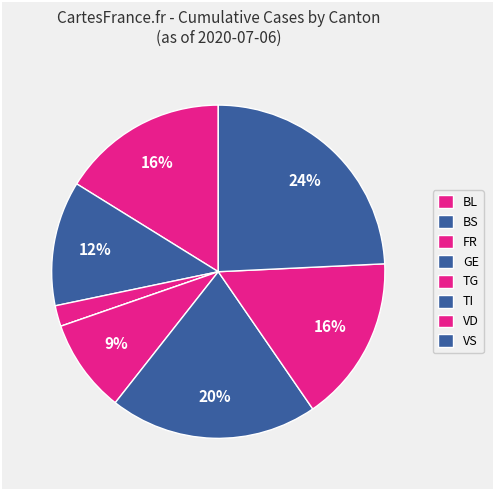

Which has a higher value, VS or FR?

VS